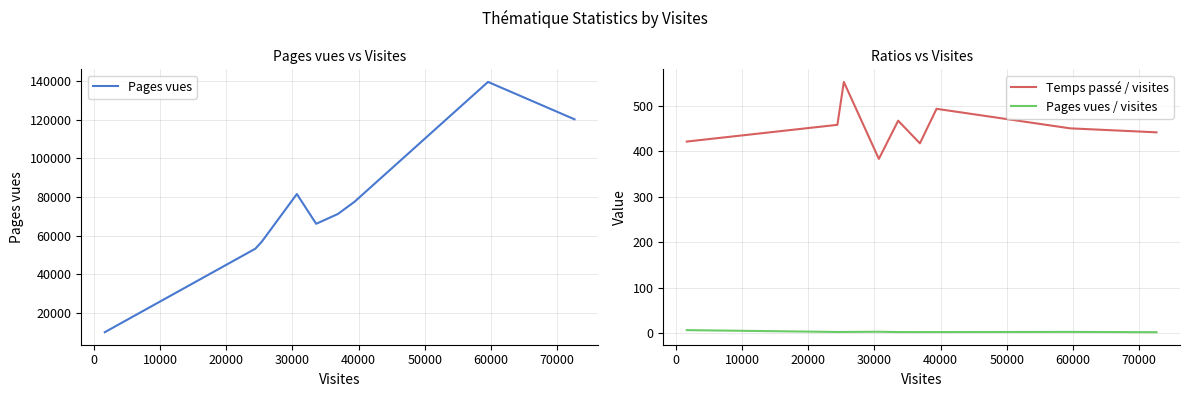

True or false: Pages vues / visites and Temps passé / visites cross at least once.

False